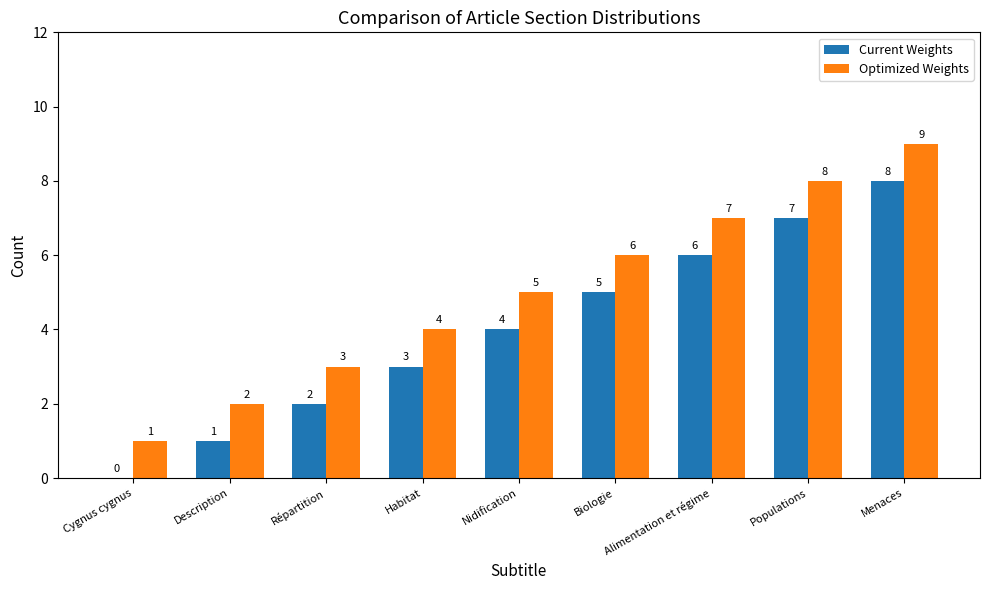

What is the difference between the Optimized Weights values at Biologie and Populations?

2